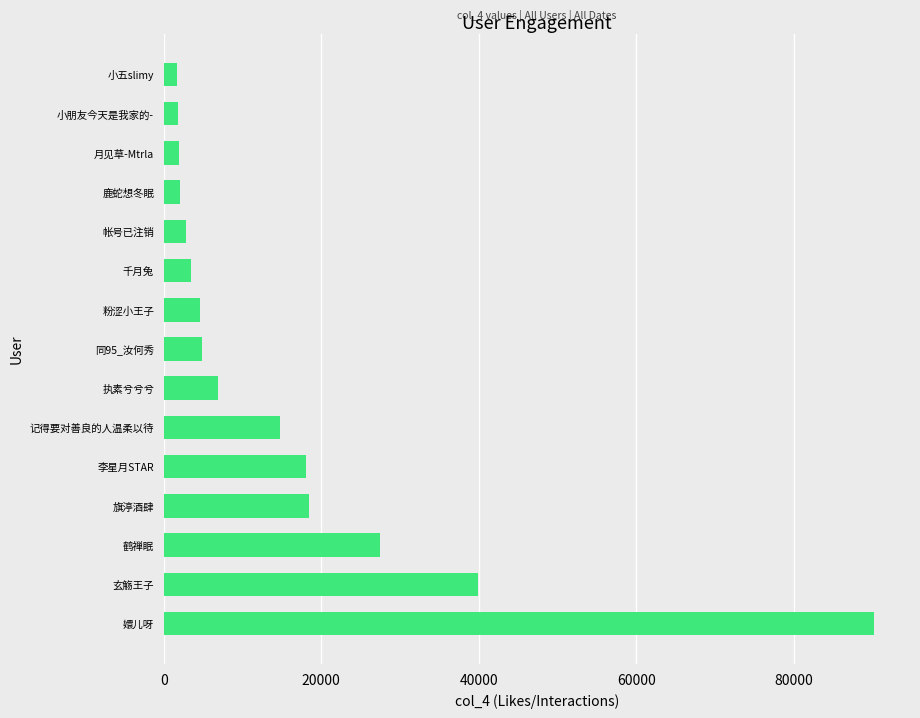

What is the average value?

15950